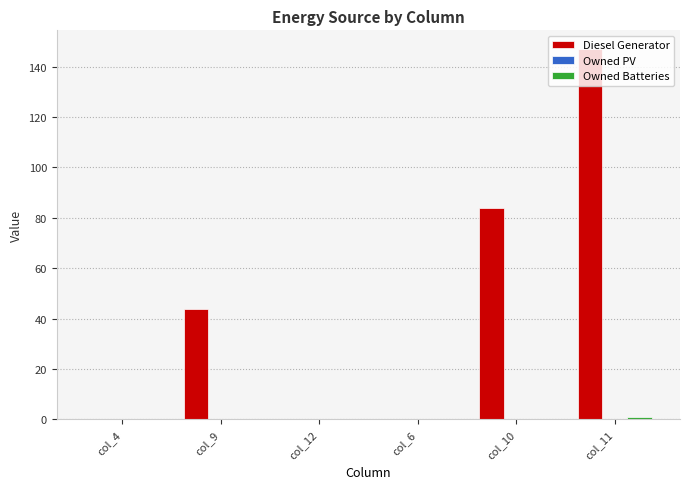

Is it true that Diesel Generator equals -96.8 at col_12?

False